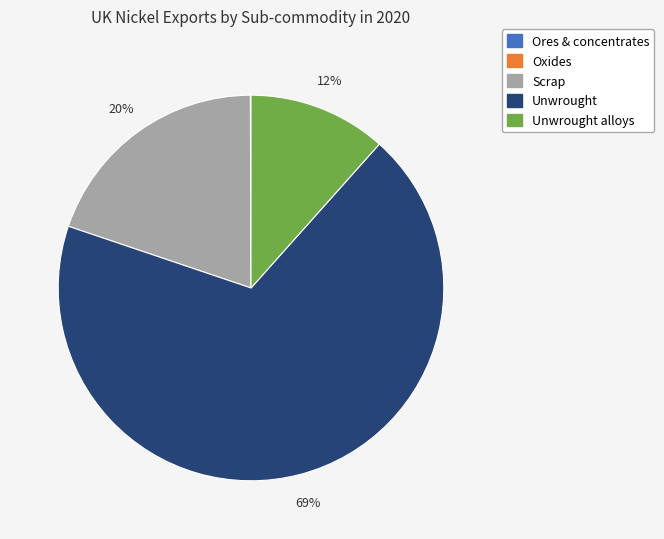

The Scrap slice represents 20% of the pie. True or false?

True